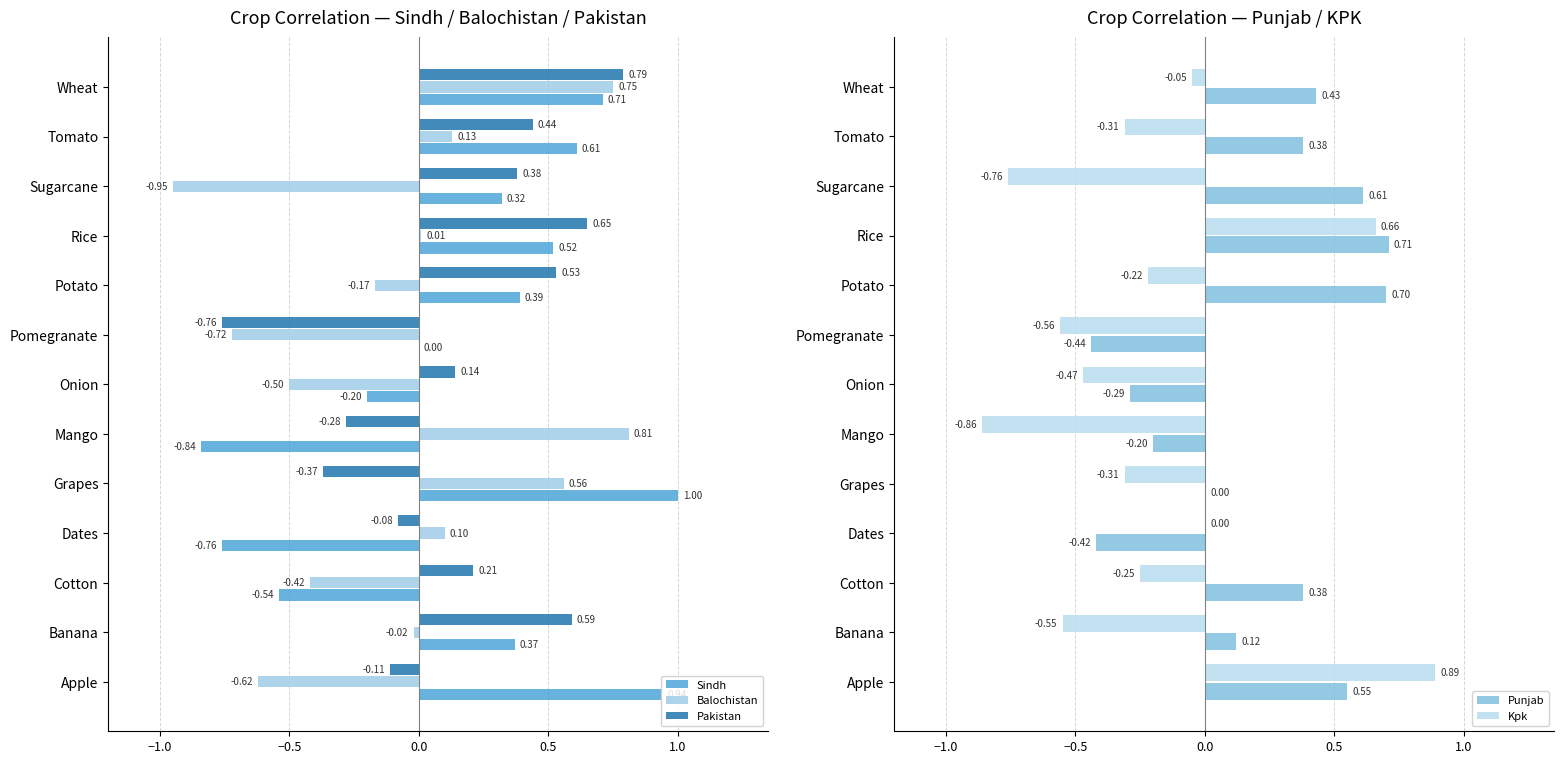

How many values in the Kpk series exceed 0?

2